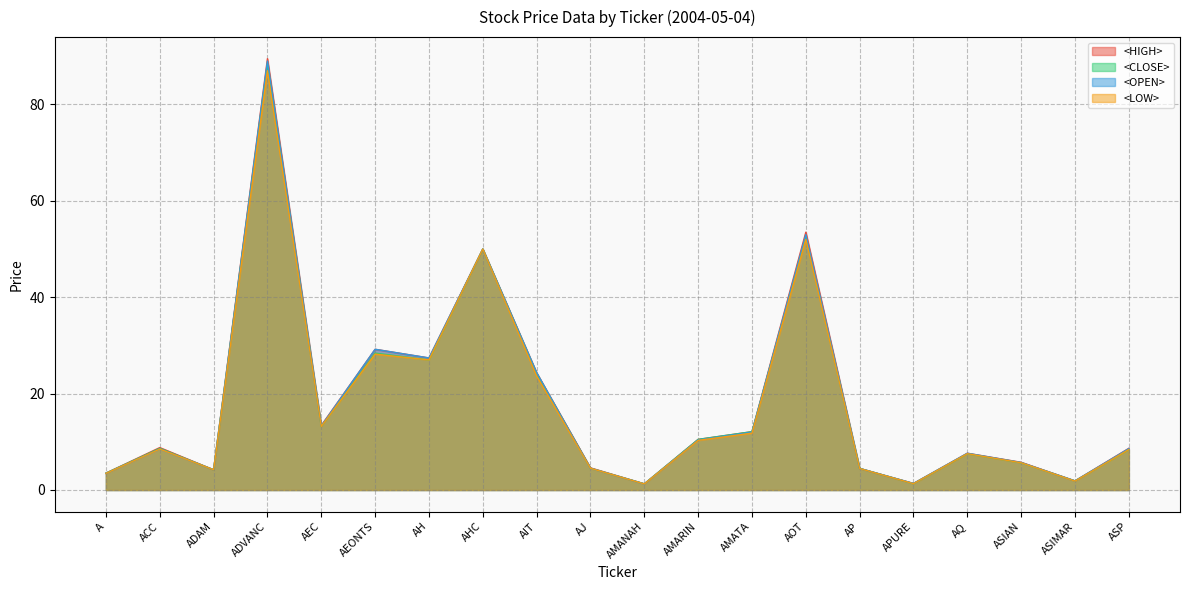

What is the highest value of the <OPEN> series?

89.0